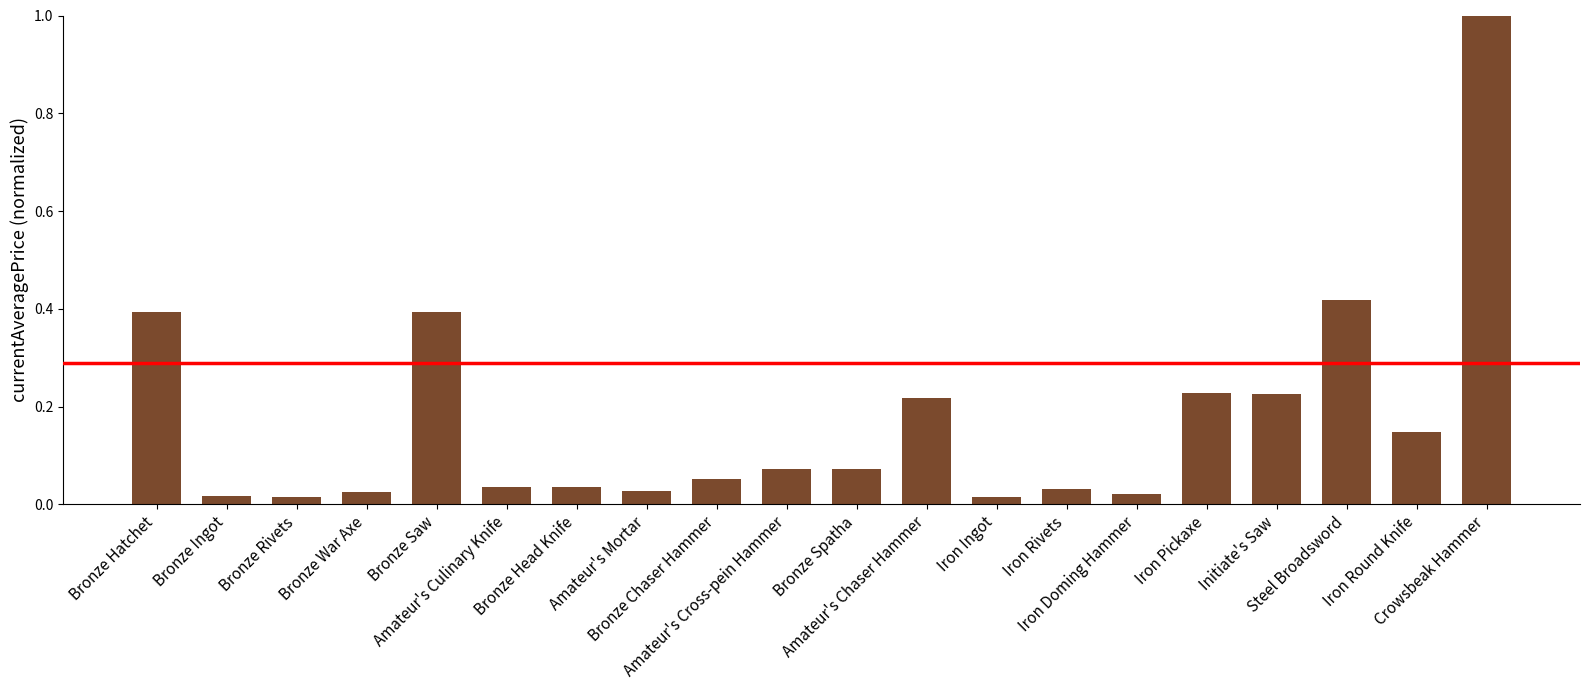

True or false: the data shows 0.2 at Bronze Hatchet.

False